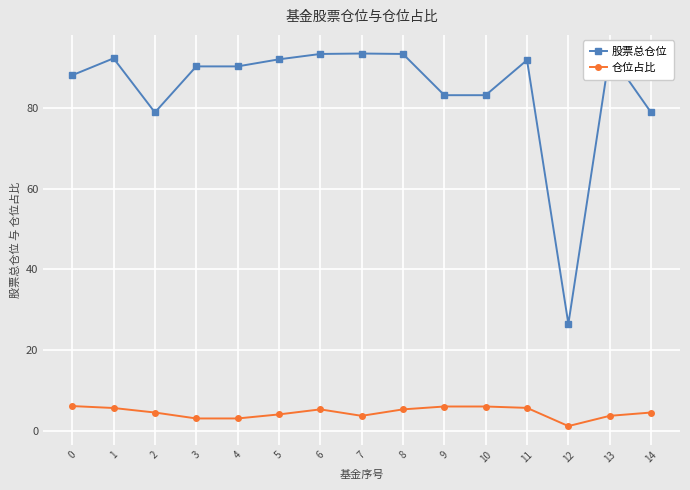

Rank the categories by 股票总仓位 value from highest to lowest.

7, 13, 6, 8, 1, 5, 11, 3, 4, 0, 9, 10, 2, 14, 12